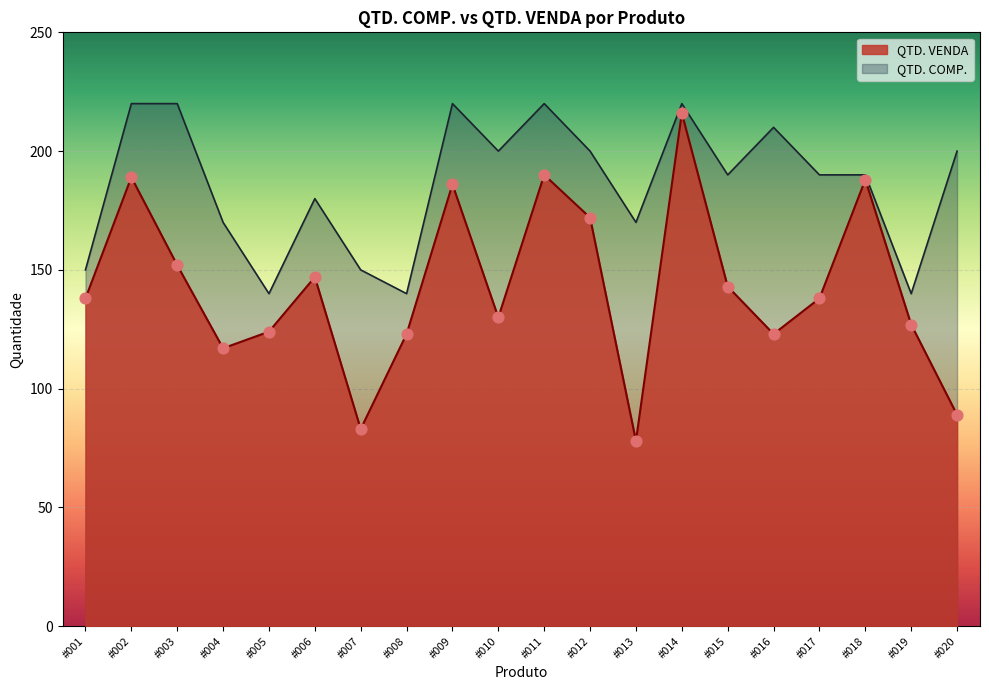

Which has a higher value, #020 or #014?

#014